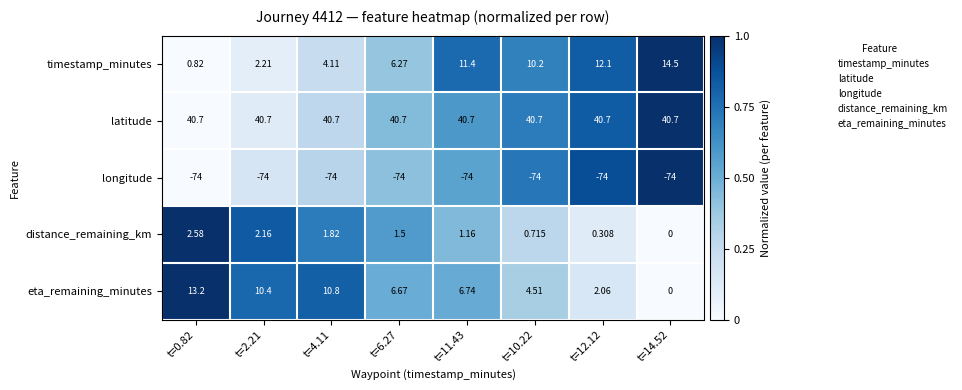

Is the value of distance_remaining_km at t=14.52 greater than the value of timestamp_minutes at t=0.82?

No